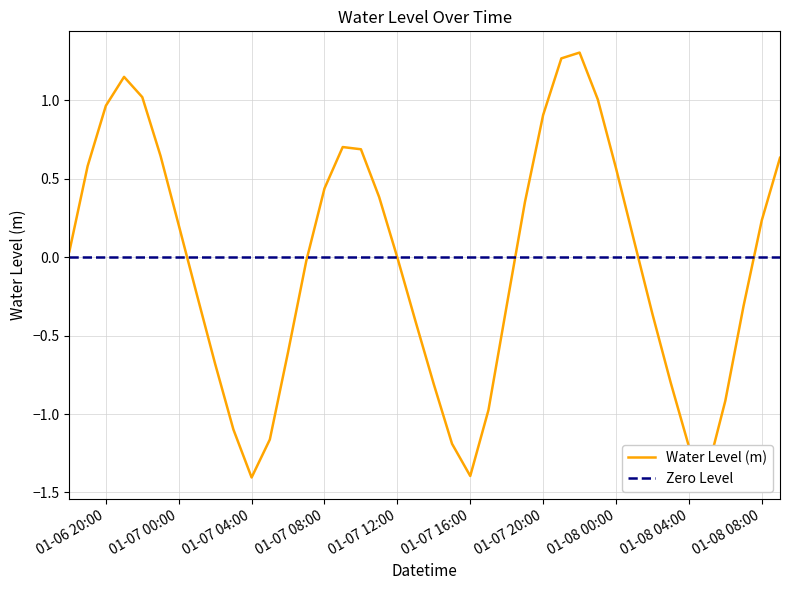

At which category does the chart reach its minimum across all series?

01-07 04:00